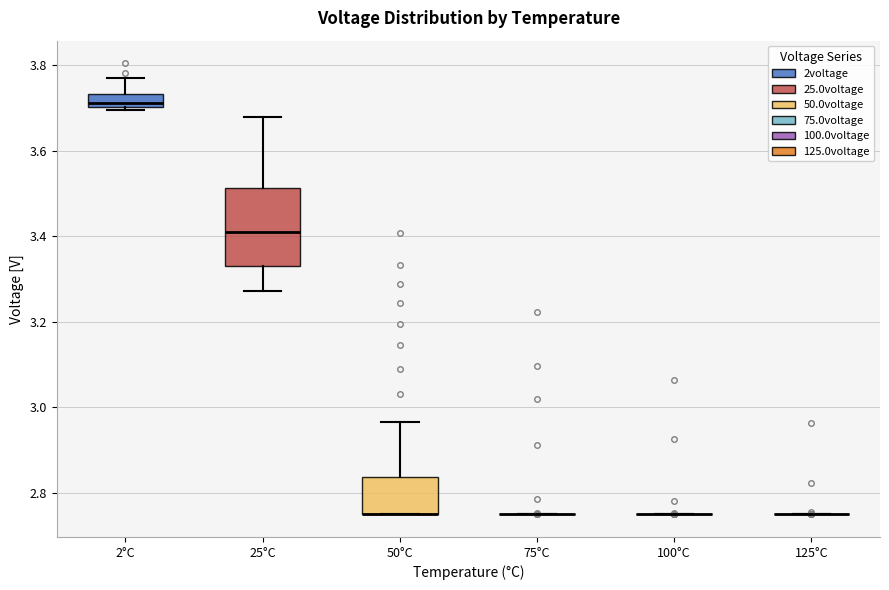

Reading left to right, read every box against the y-axis: the position of its median line, the range the box covers, and the ends of its whiskers. The values are not printed on the chart, so give them approximately, as read against the axis.

2°C: median 3.72, box 3.70 to 3.74, whiskers 3.70 (just below the box's lower edge) to 3.78
25°C: median 3.42, box 3.34 to 3.52, whiskers 3.28 to 3.68
50°C: median 2.76 (drawn on the box's lower edge), box 2.76 to 2.84, whiskers 2.74 to 2.96
75°C: box collapsed to a line at 2.76, whiskers 2.76 to 2.76
100°C: box collapsed to a line at 2.76, whiskers 2.76 to 2.76
125°C: box collapsed to a line at 2.76, whiskers 2.76 to 2.76